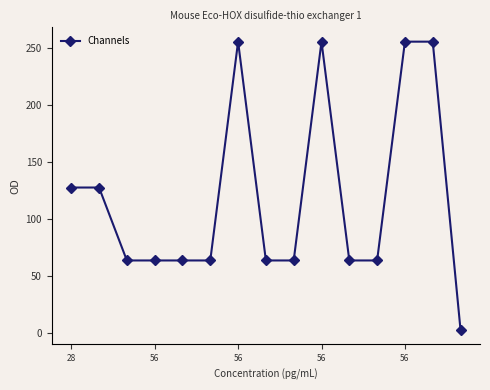

What is the average value?

120